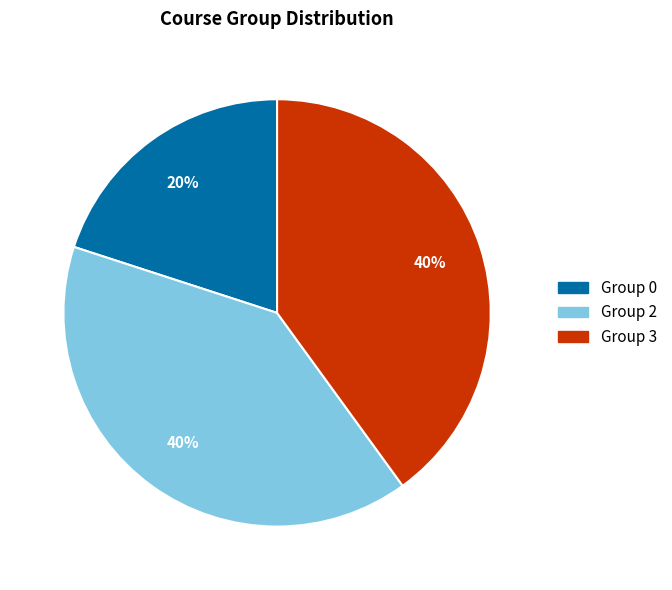

Is there any slice that represents more than half of the pie?

No